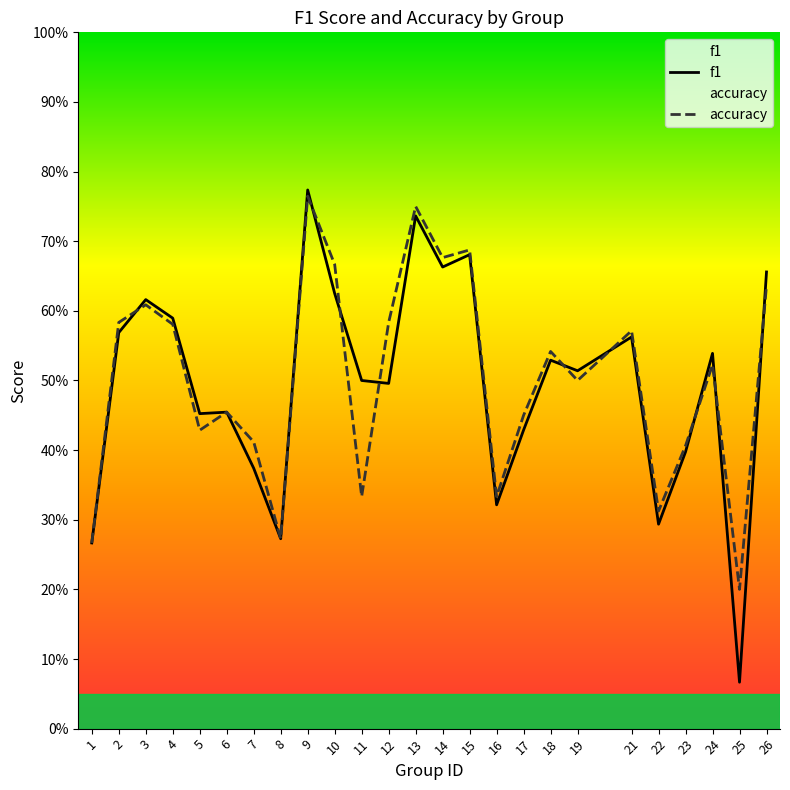

At how many categories does at least one series exceed 0?

25